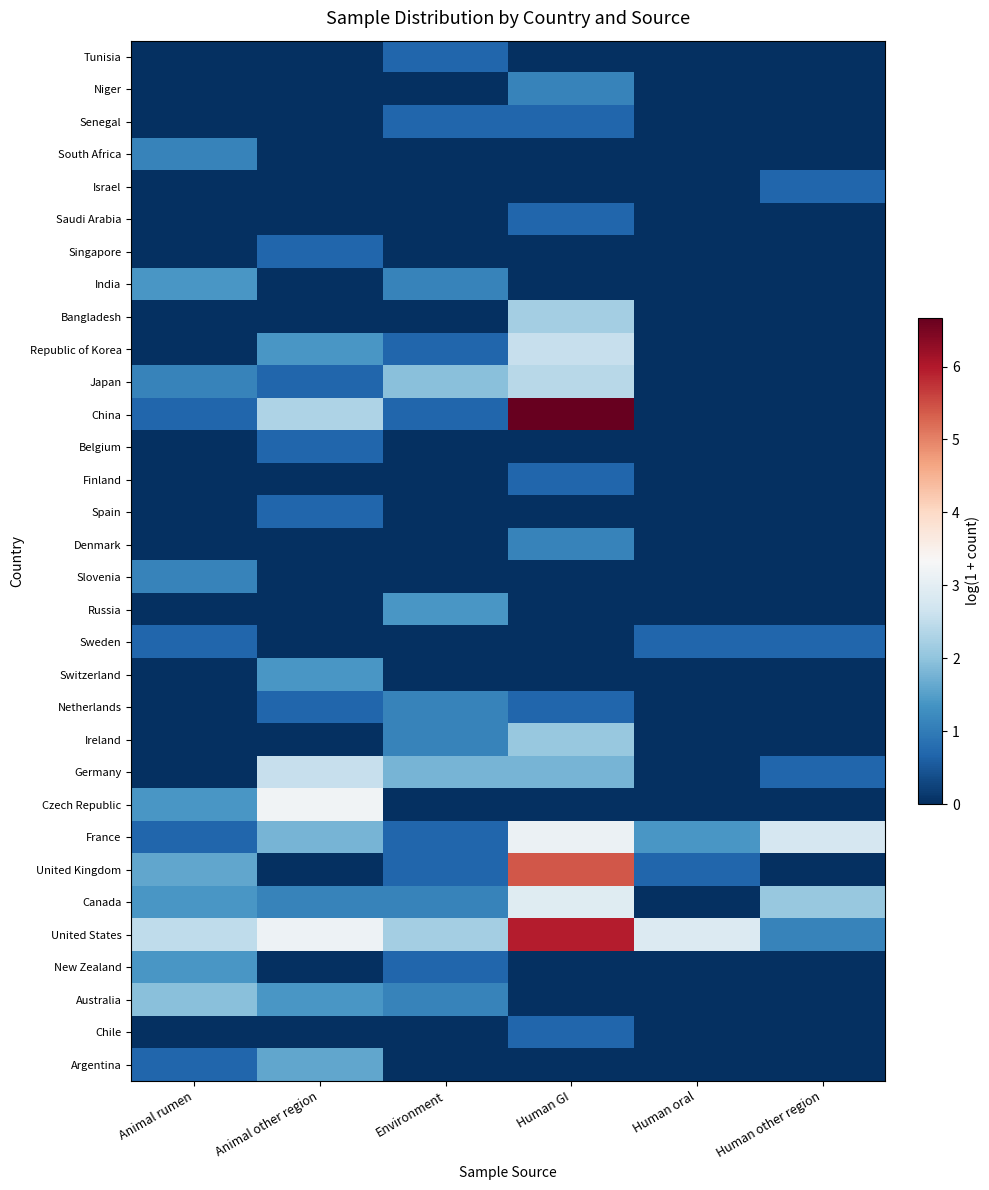

Reading left to right, what are all the values shown in this chart?

Tunisia: Animal rumen=0.0	Animal other region=0.0	Environment=0.7	Human GI=0.0	Human oral=0.0	Human other region=0.0
Niger: Animal rumen=0.0	Animal other region=0.0	Environment=0.0	Human GI=1.1	Human oral=0.0	Human other region=0.0
Senegal: Animal rumen=0.0	Animal other region=0.0	Environment=0.7	Human GI=0.7	Human oral=0.0	Human other region=0.0
South Africa: Animal rumen=1.1	Animal other region=0.0	Environment=0.0	Human GI=0.0	Human oral=0.0	Human other region=0.0
Israel: Animal rumen=0.0	Animal other region=0.0	Environment=0.0	Human GI=0.0	Human oral=0.0	Human other region=0.7
Saudi Arabia: Animal rumen=0.0	Animal other region=0.0	Environment=0.0	Human GI=0.7	Human oral=0.0	Human other region=0.0
Singapore: Animal rumen=0.0	Animal other region=0.7	Environment=0.0	Human GI=0.0	Human oral=0.0	Human other region=0.0
India: Animal rumen=1.4	Animal other region=0.0	Environment=1.1	Human GI=0.0	Human oral=0.0	Human other region=0.0
Bangladesh: Animal rumen=0.0	Animal other region=0.0	Environment=0.0	Human GI=2.2	Human oral=0.0	Human other region=0.0
Republic of Korea: Animal rumen=0.0	Animal other region=1.4	Environment=0.7	Human GI=2.6	Human oral=0.0	Human other region=0.0
Japan: Animal rumen=1.1	Animal other region=0.7	Environment=1.9	Human GI=2.4	Human oral=0.0	Human other region=0.0
China: Animal rumen=0.7	Animal other region=2.3	Environment=0.7	Human GI=6.7	Human oral=0.0	Human other region=0.0
Belgium: Animal rumen=0.0	Animal other region=0.7	Environment=0.0	Human GI=0.0	Human oral=0.0	Human other region=0.0
Finland: Animal rumen=0.0	Animal other region=0.0	Environment=0.0	Human GI=0.7	Human oral=0.0	Human other region=0.0
Spain: Animal rumen=0.0	Animal other region=0.7	Environment=0.0	Human GI=0.0	Human oral=0.0	Human other region=0.0
Denmark: Animal rumen=0.0	Animal other region=0.0	Environment=0.0	Human GI=1.1	Human oral=0.0	Human other region=0.0
Slovenia: Animal rumen=1.1	Animal other region=0.0	Environment=0.0	Human GI=0.0	Human oral=0.0	Human other region=0.0
Russia: Animal rumen=0.0	Animal other region=0.0	Environment=1.4	Human GI=0.0	Human oral=0.0	Human other region=0.0
Sweden: Animal rumen=0.7	Animal other region=0.0	Environment=0.0	Human GI=0.0	Human oral=0.7	Human other region=0.7
Switzerland: Animal rumen=0.0	Animal other region=1.4	Environment=0.0	Human GI=0.0	Human oral=0.0	Human other region=0.0
Netherlands: Animal rumen=0.0	Animal other region=0.7	Environment=1.1	Human GI=0.7	Human oral=0.0	Human other region=0.0
Ireland: Animal rumen=0.0	Animal other region=0.0	Environment=1.1	Human GI=2.1	Human oral=0.0	Human other region=0.0
Germany: Animal rumen=0.0	Animal other region=2.6	Environment=1.8	Human GI=1.8	Human oral=0.0	Human other region=0.7
Czech Republic: Animal rumen=1.4	Animal other region=3.2	Environment=0.0	Human GI=0.0	Human oral=0.0	Human other region=0.0
France: Animal rumen=0.7	Animal other region=1.8	Environment=0.7	Human GI=3.1	Human oral=1.4	Human other region=2.8
United Kingdom: Animal rumen=1.6	Animal other region=0.0	Environment=0.7	Human GI=5.4	Human oral=0.7	Human other region=0.0
Canada: Animal rumen=1.4	Animal other region=1.1	Environment=1.1	Human GI=2.9	Human oral=0.0	Human other region=2.1
United States: Animal rumen=2.5	Animal other region=3.2	Environment=2.2	Human GI=6.0	Human oral=2.9	Human other region=1.1
New Zealand: Animal rumen=1.4	Animal other region=0.0	Environment=0.7	Human GI=0.0	Human oral=0.0	Human other region=0.0
Australia: Animal rumen=1.9	Animal other region=1.4	Environment=1.1	Human GI=0.0	Human oral=0.0	Human other region=0.0
Chile: Animal rumen=0.0	Animal other region=0.0	Environment=0.0	Human GI=0.7	Human oral=0.0	Human other region=0.0
Argentina: Animal rumen=0.7	Animal other region=1.6	Environment=0.0	Human GI=0.0	Human oral=0.0	Human other region=0.0